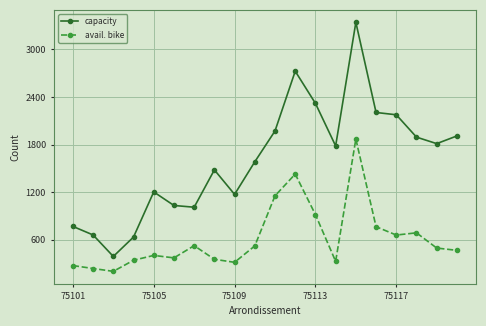

Which series has the largest total across all categories?

capacity